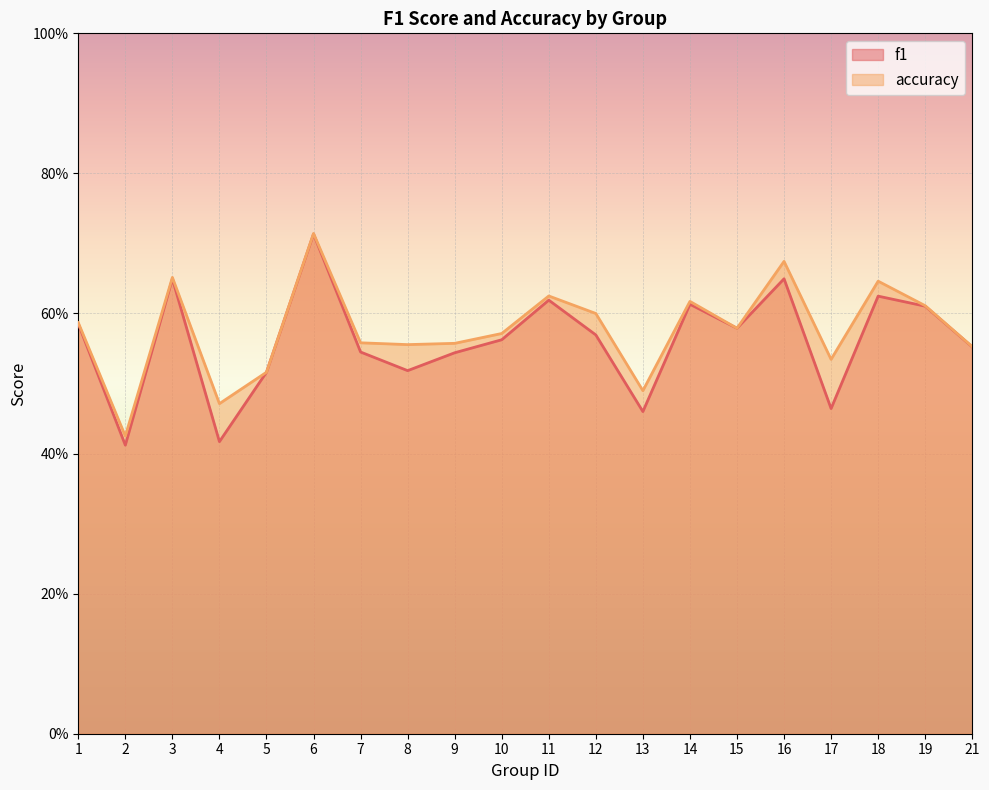

The value of f1 at 18 is 0.8. True or false?

False